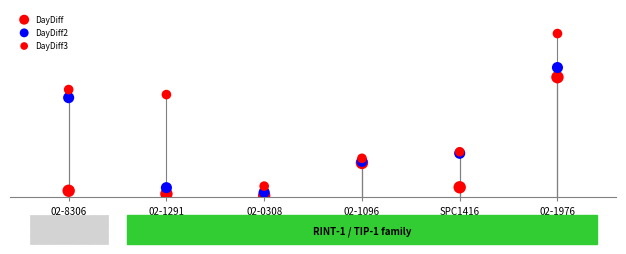

Which series reaches the minimum Y coordinate?

DayDiff